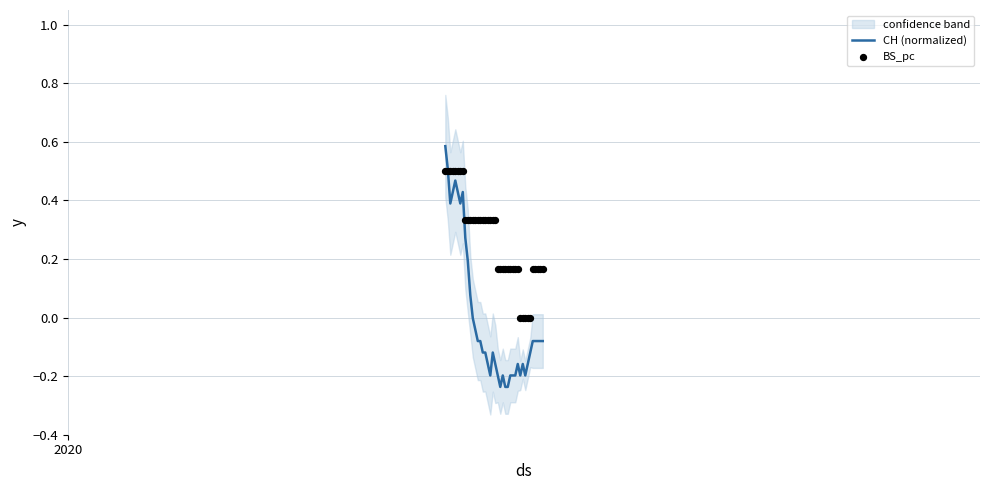

Is the value of CH (normalized) at 11 greater than the value of BS_pc at 31?

No